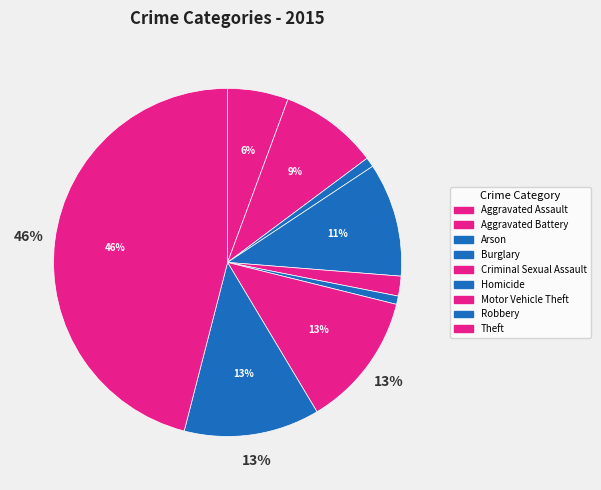

Which slice is the smallest?

Homicide